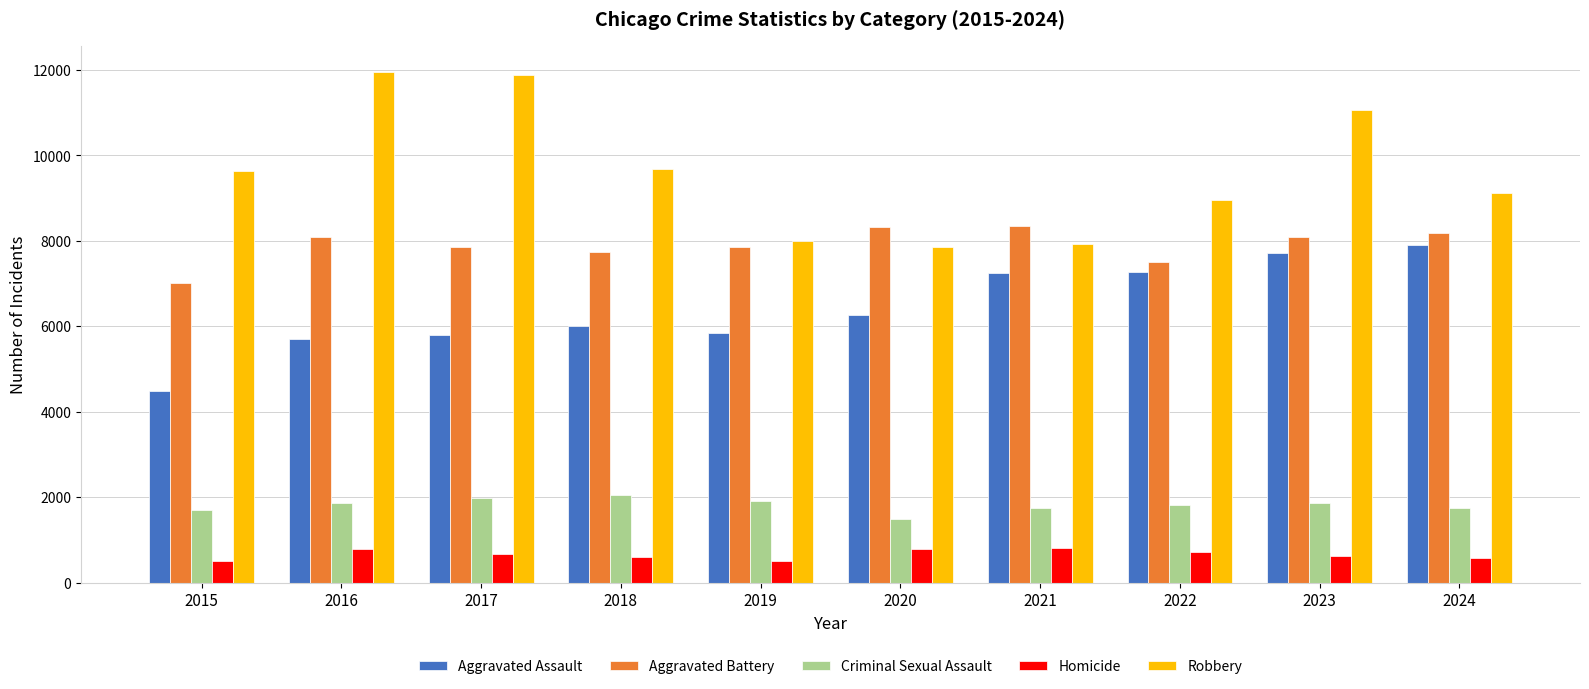

What is the average value of the Aggravated Assault series?

6423